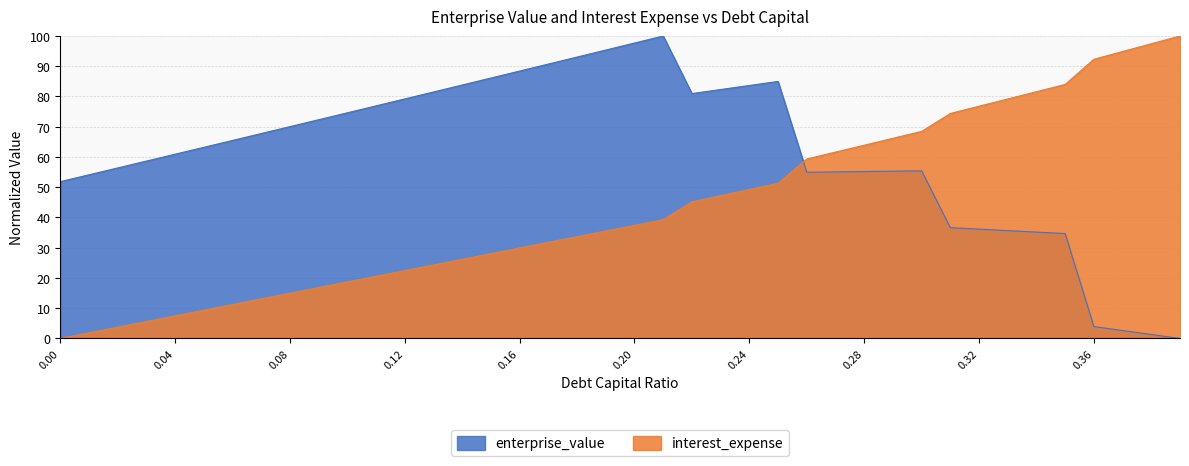

How many lines are shown in the chart?

2